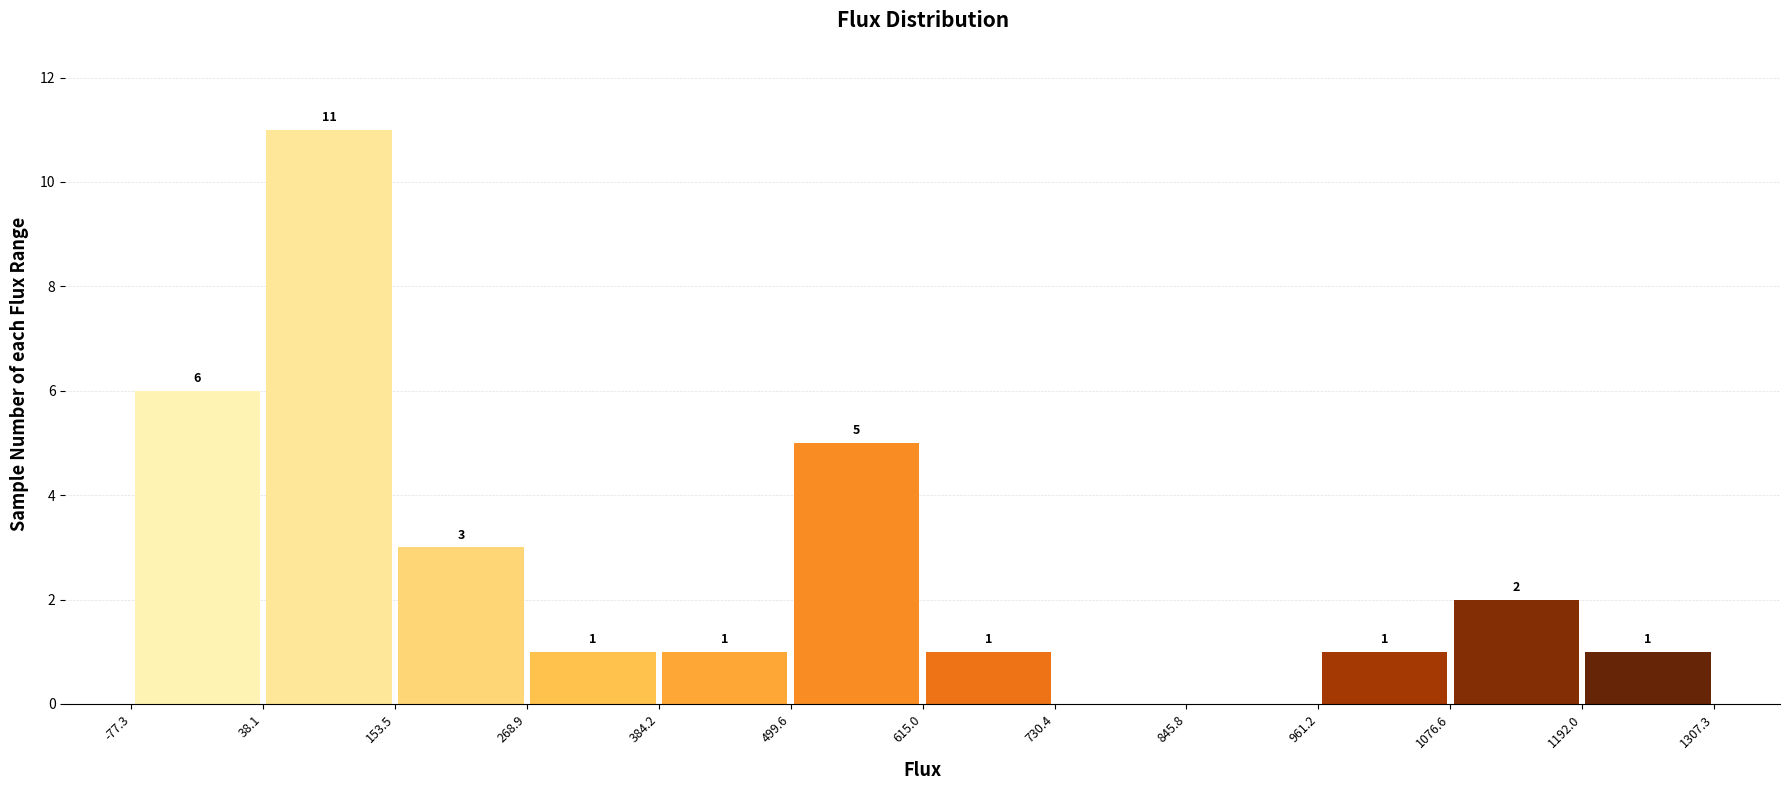

Over which range of the x-axis is the bar tallest?

38.1 to 153.5